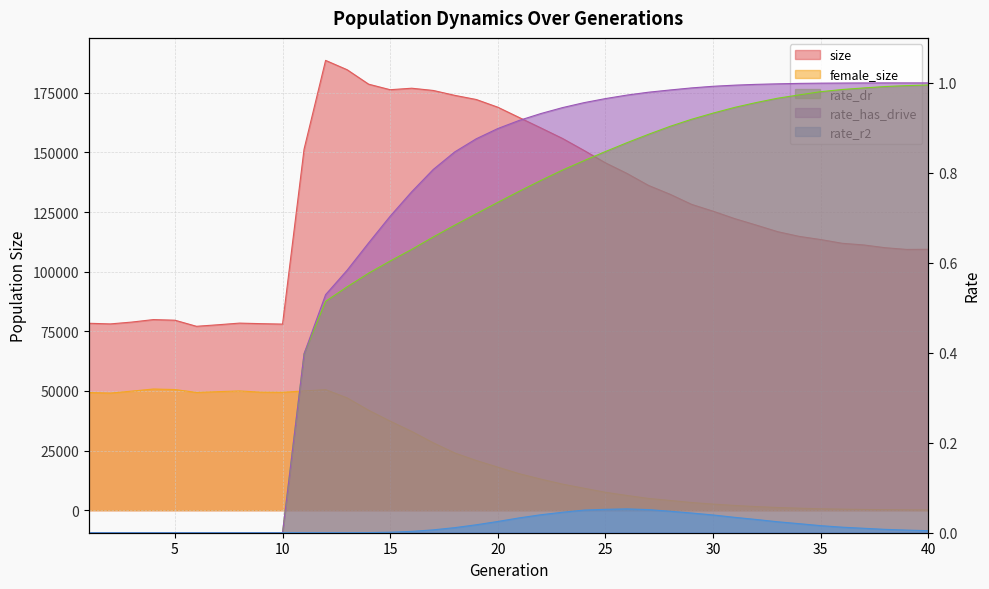

At which category is the sum across all series the highest?

12